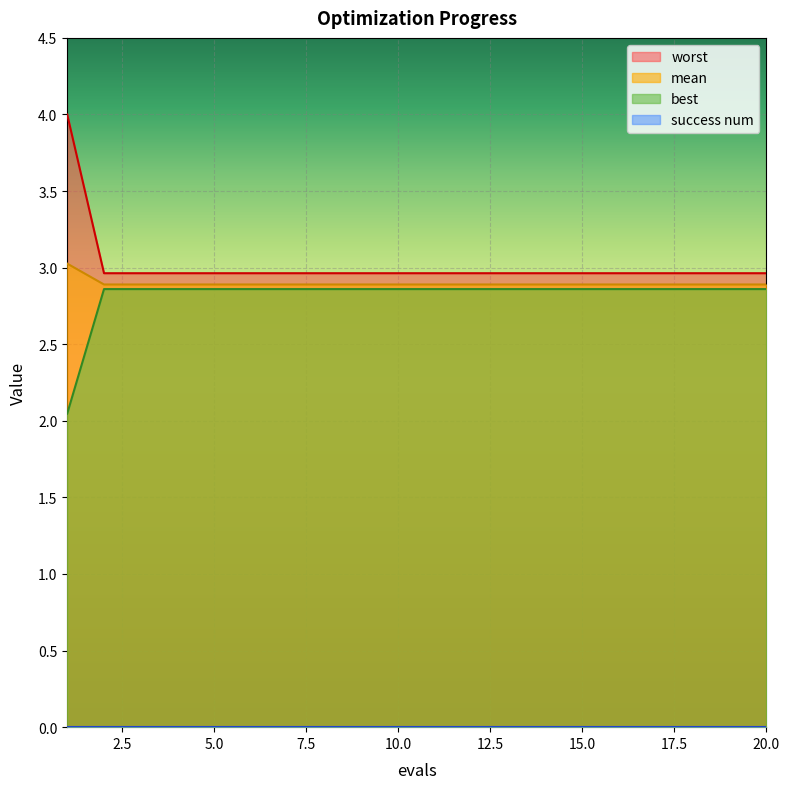

What is the difference between the highest and lowest values at 5.0?

3.0